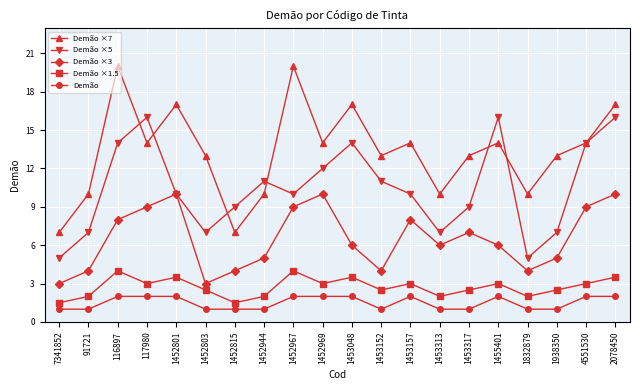

What is the difference between the Demão ×7 values at 1452967 and 1452969?

6.0